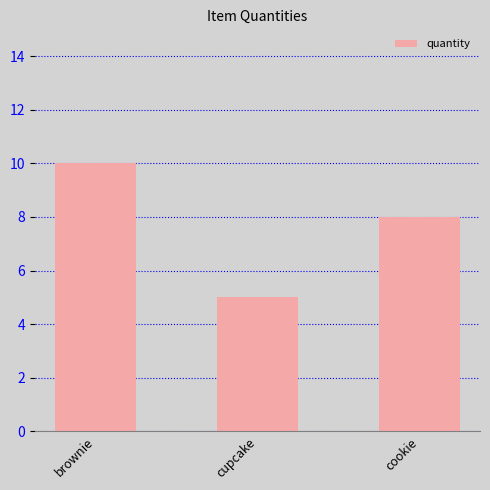

List the labels in order of value, smallest first.

cupcake, cookie, brownie